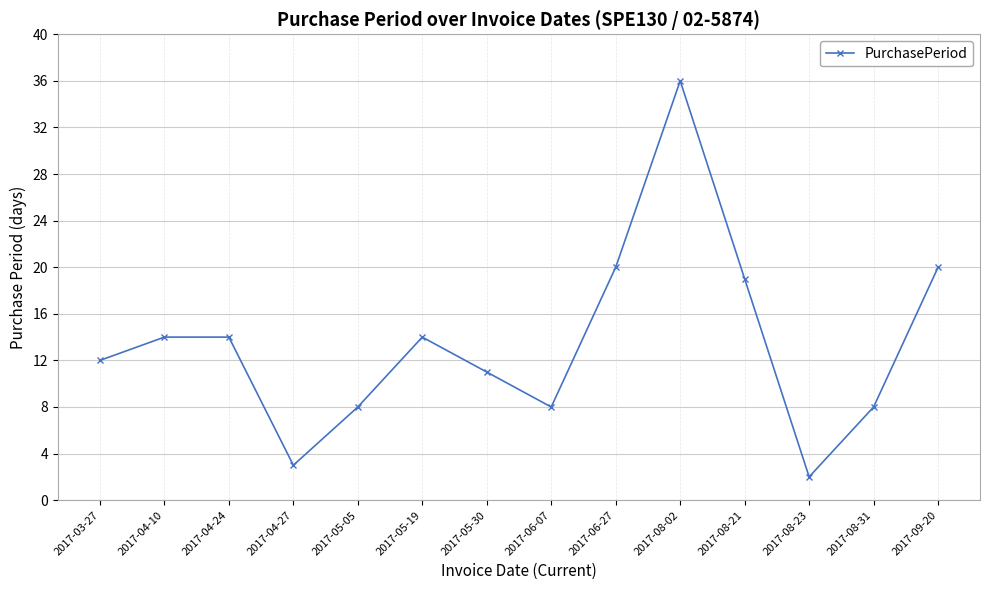

How many distinct data groups are displayed?

1